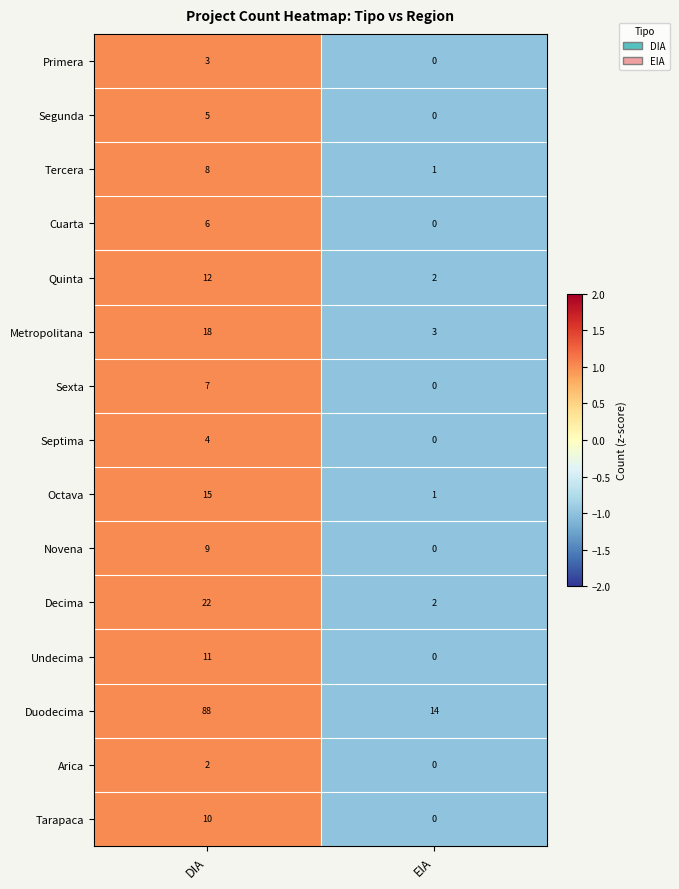

How many series are shown in this chart?

15